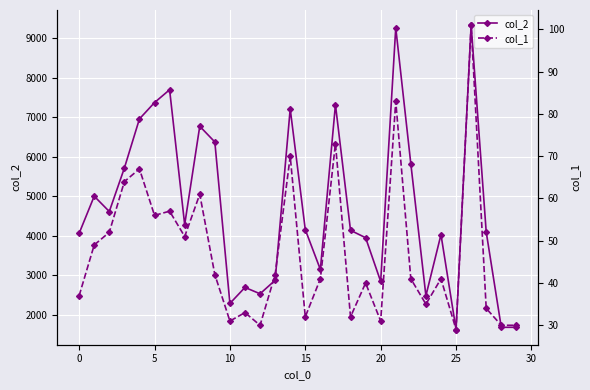

Read the col_2 value at 0, to the nearest 10.

4060